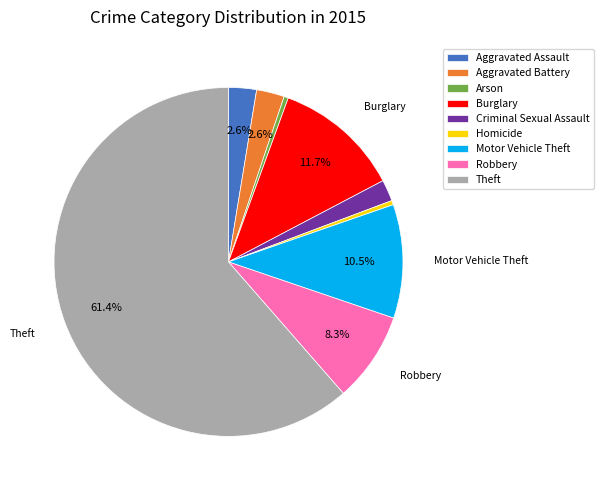

What percentage is the Theft slice, to the nearest percent?

61%